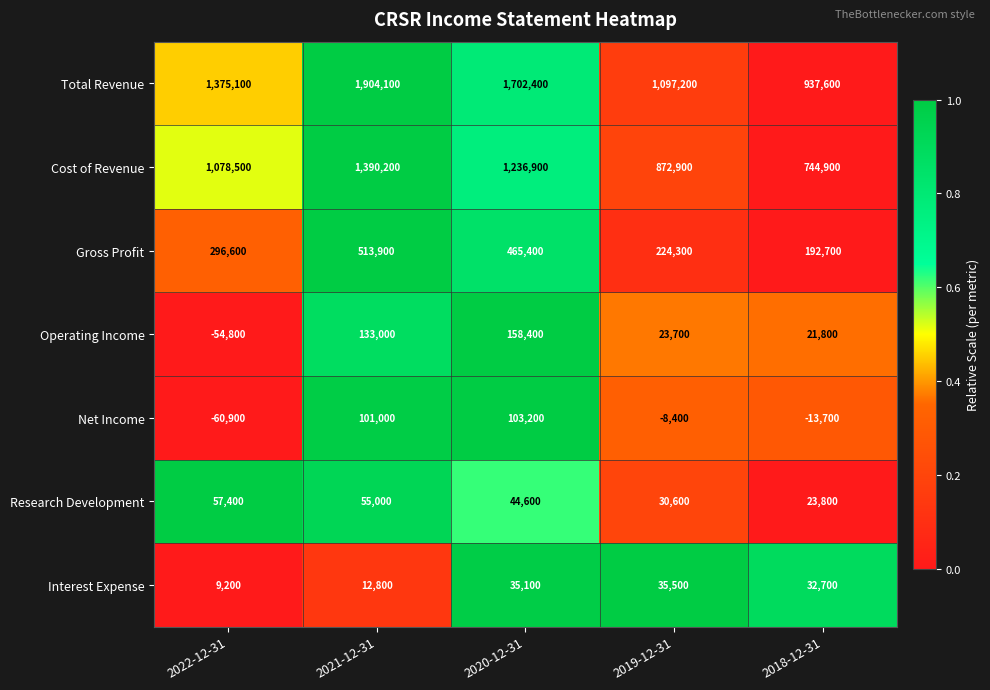

True or false: Research Development has a value of 57400 at 2022-12-31.

True